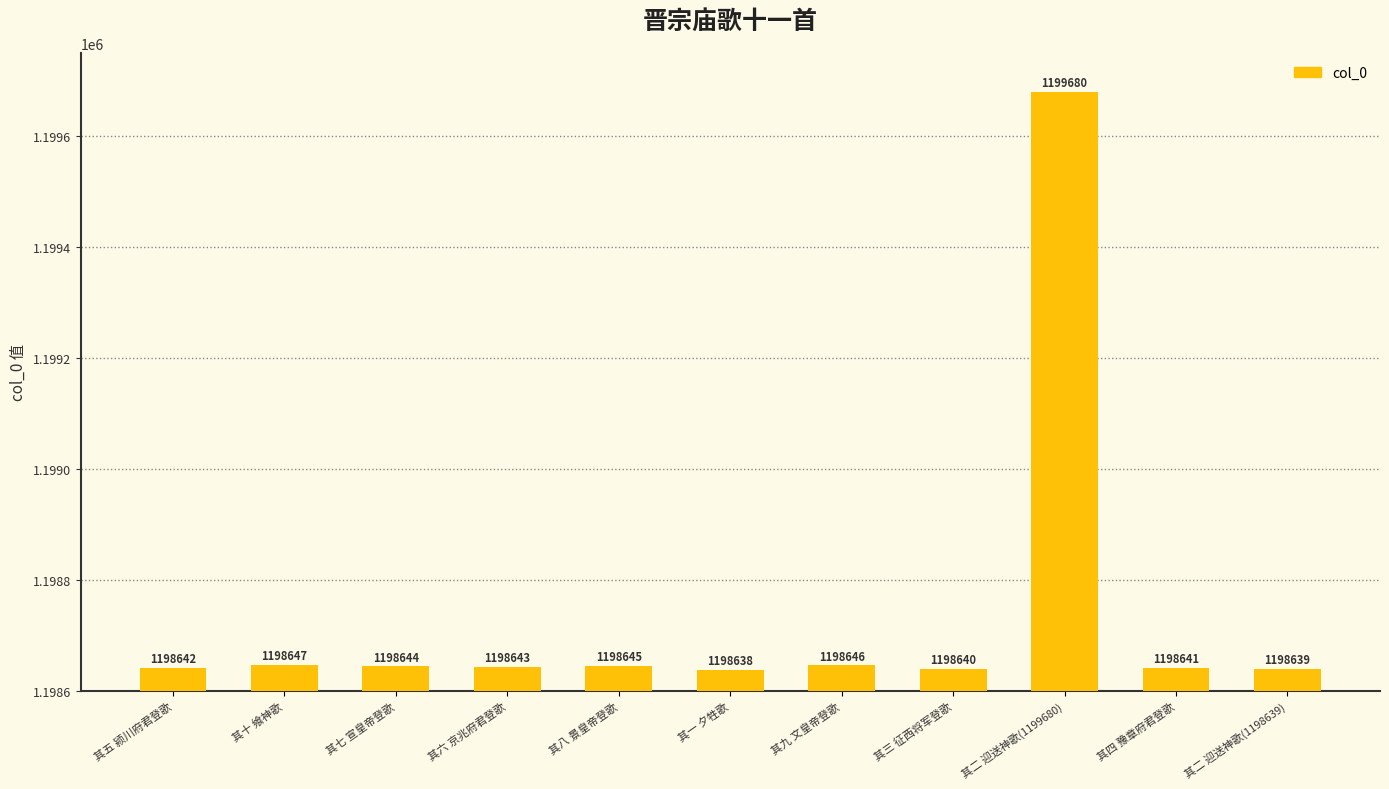

Reading left to right, extract all data points from this chart.

1198642	1198647	1198644	1198643	1198645	1198638	1198646	1198640	1199680	1198641	1198639